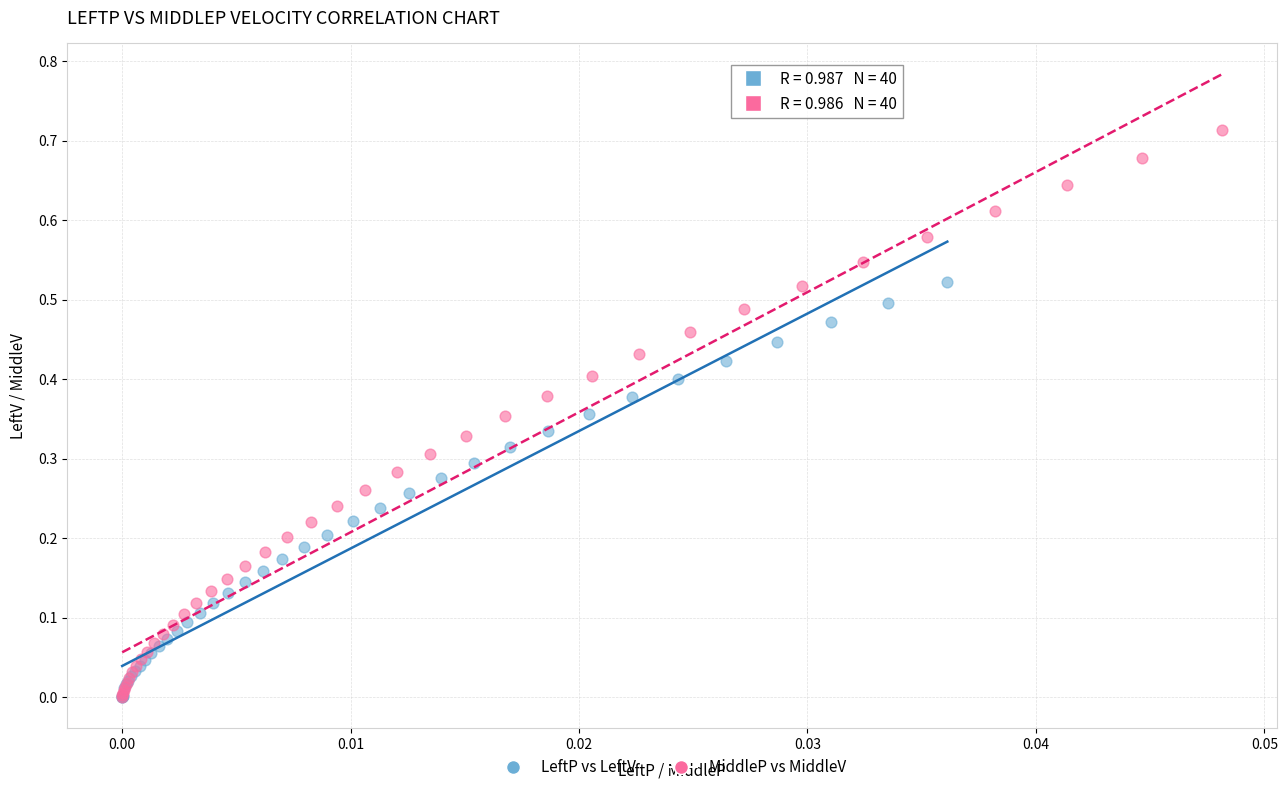

What are all the series names shown in the legend?

LeftP vs LeftV, MiddleP vs MiddleV